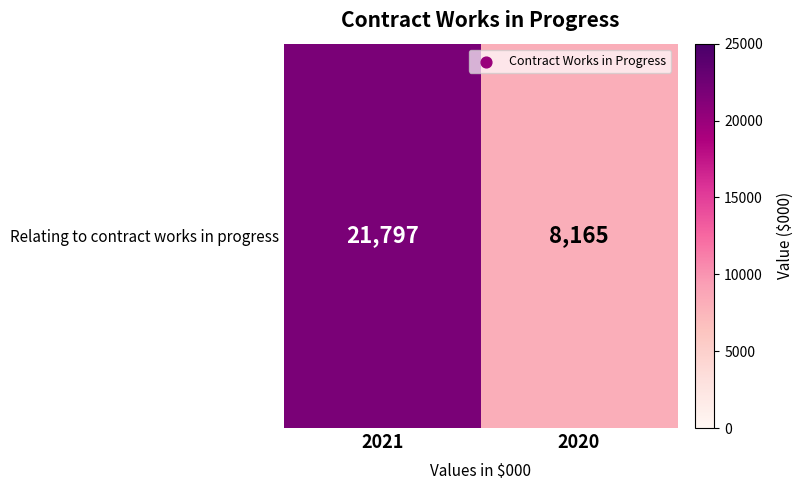

What is the maximum value shown in the chart?

21797